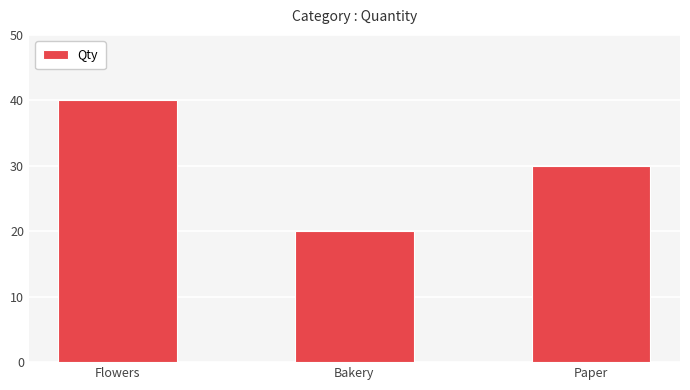

What is the label of the 1st bar from the left?

Flowers